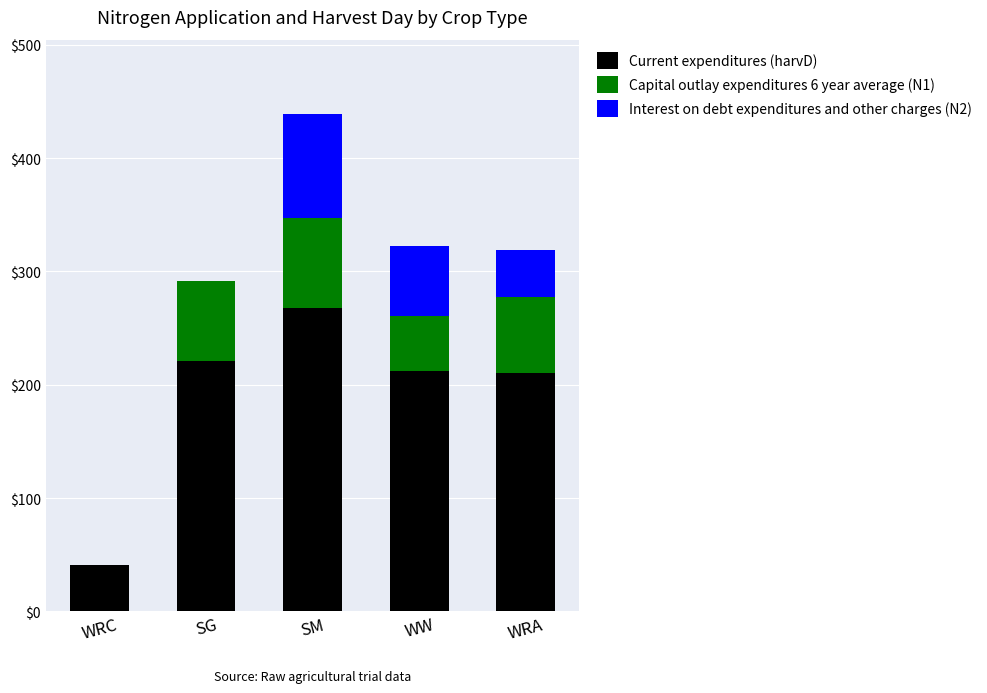

The Current expenditures (harvD) series shows 75.9 at SG. True or false?

False